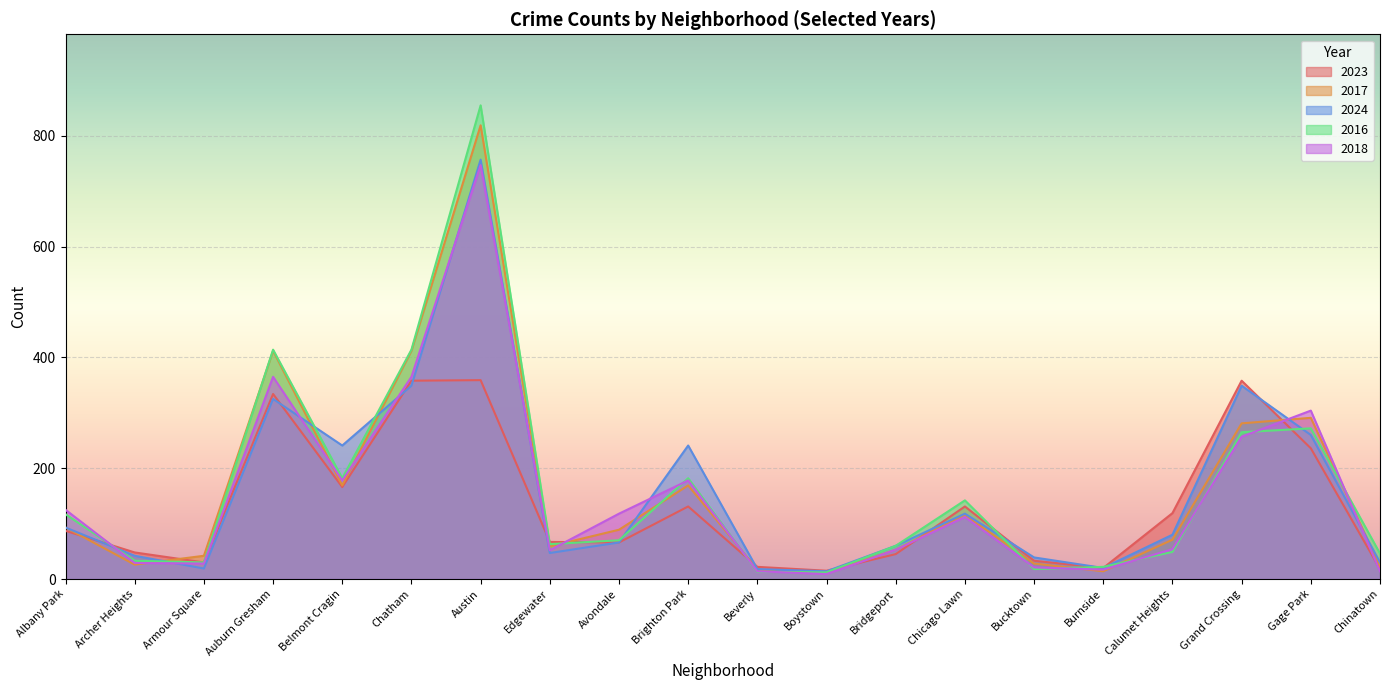

The 2018 series shows 9 at Boystown. True or false?

True